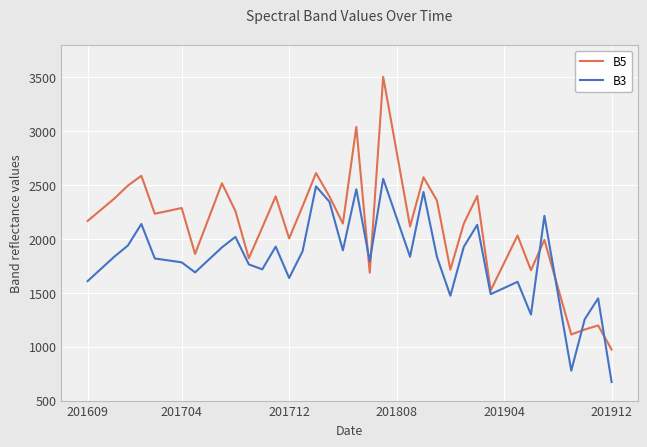

Which series has the widest spread of values?

B5